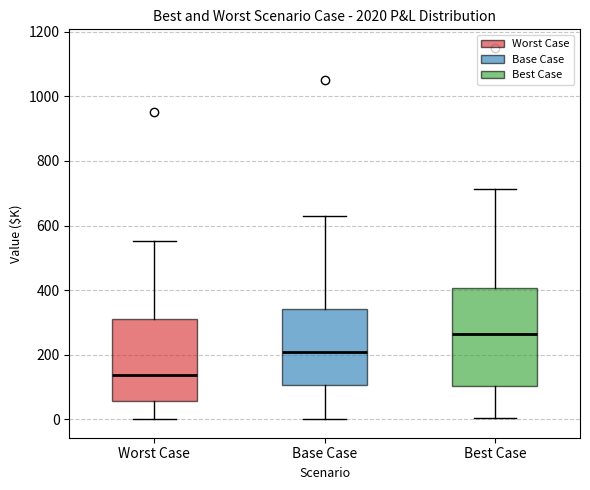

Which box is the tallest, from its lower edge to its upper edge?

Best Case